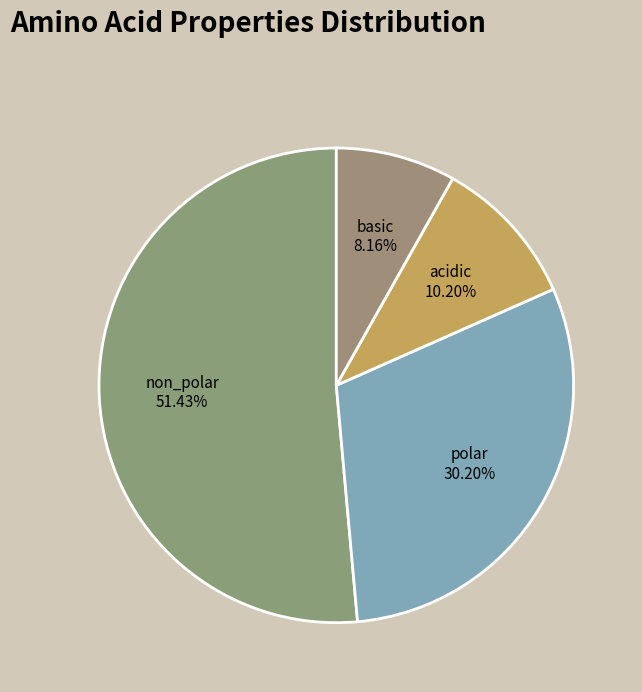

True or false: acidic accounts for 1% of the total.

False